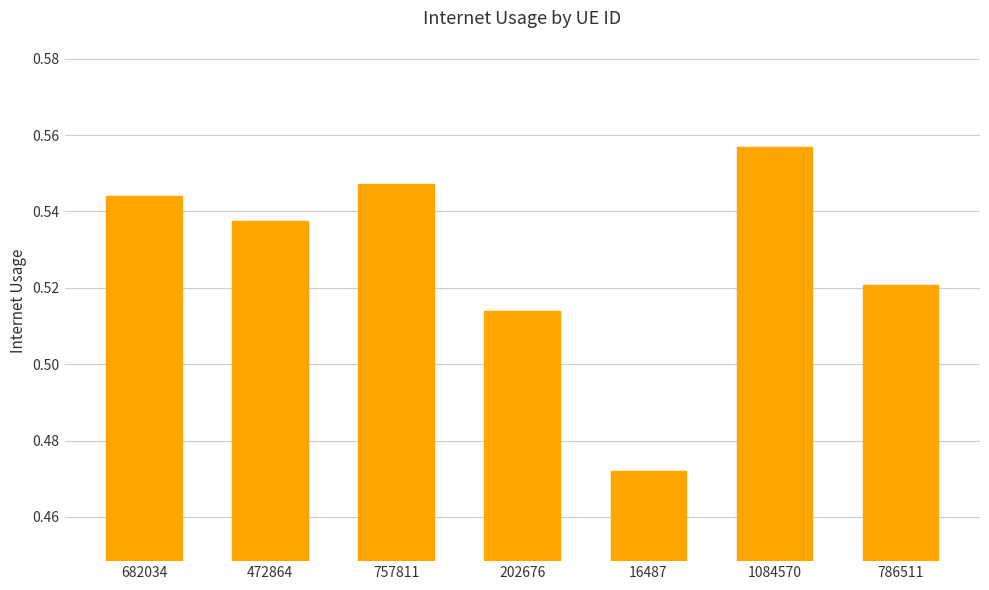

At which category does the chart reach its minimum across all series?

16487